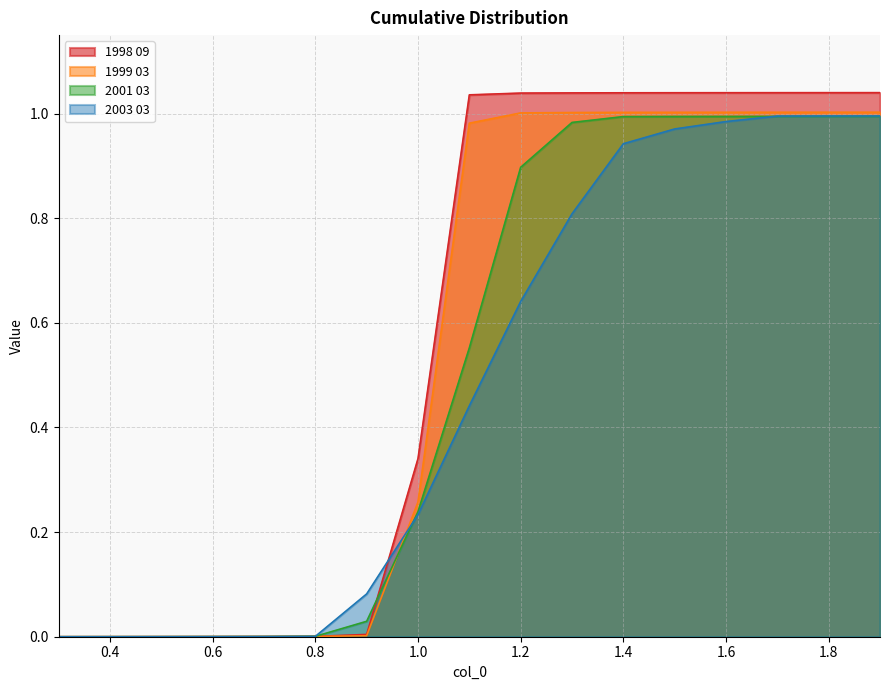

True or false: 2003 03 and 2001 03 cross at least once.

True